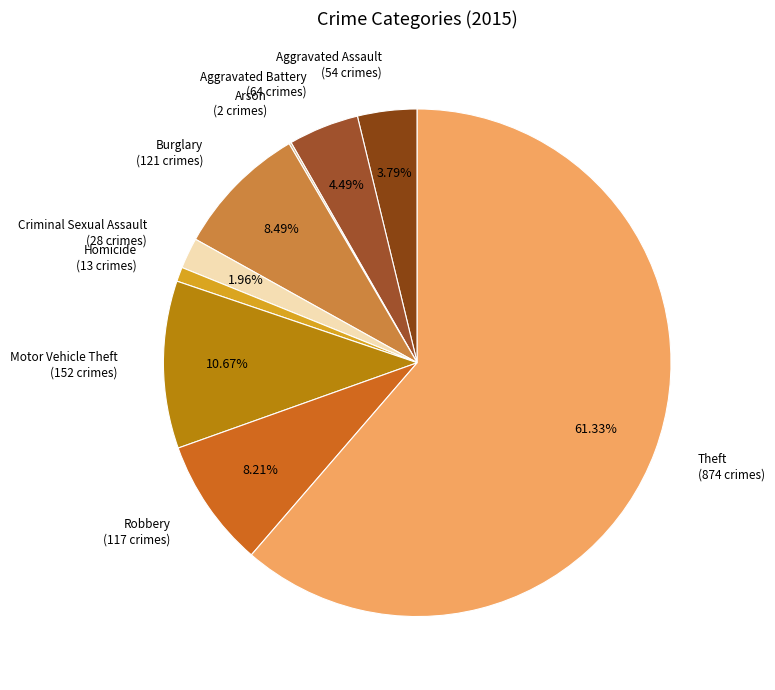

Is the sum of Motor Vehicle Theft and Theft greater than half?

Yes